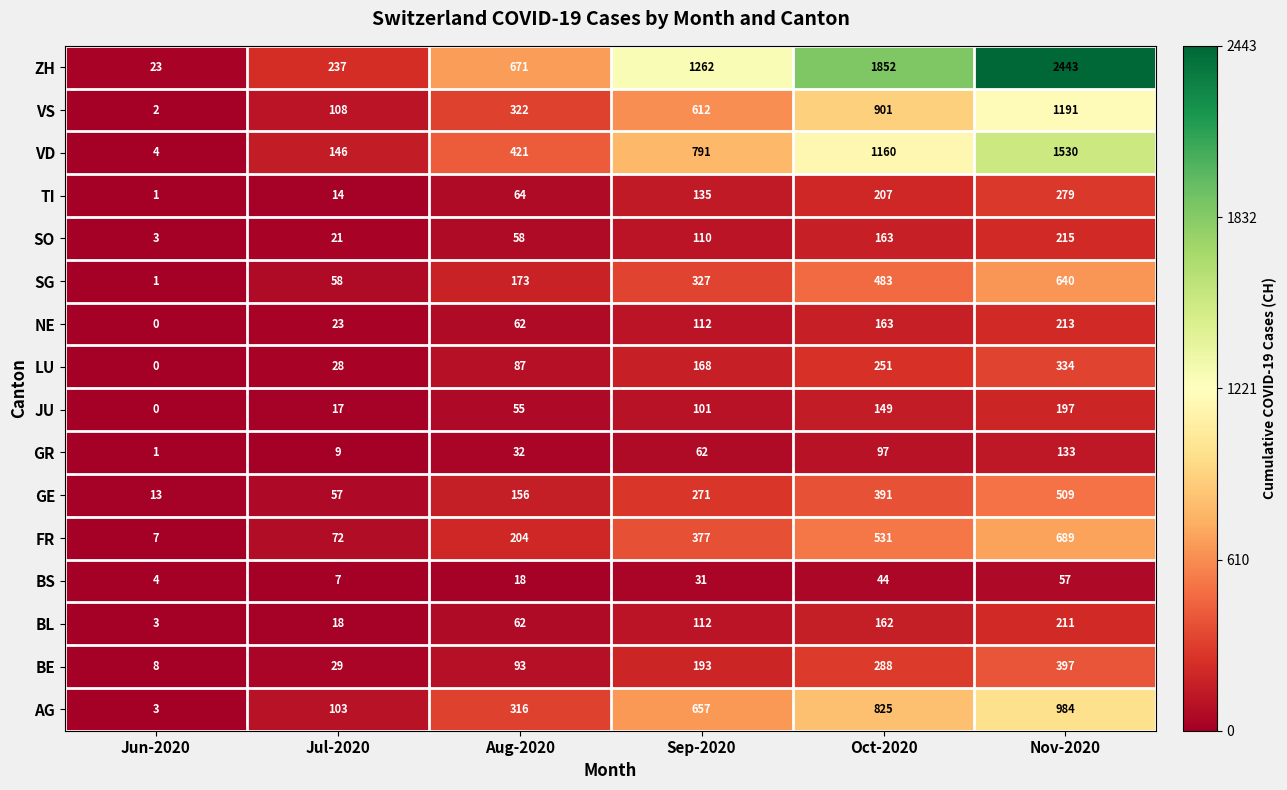

Count the number of categories in the chart.

6